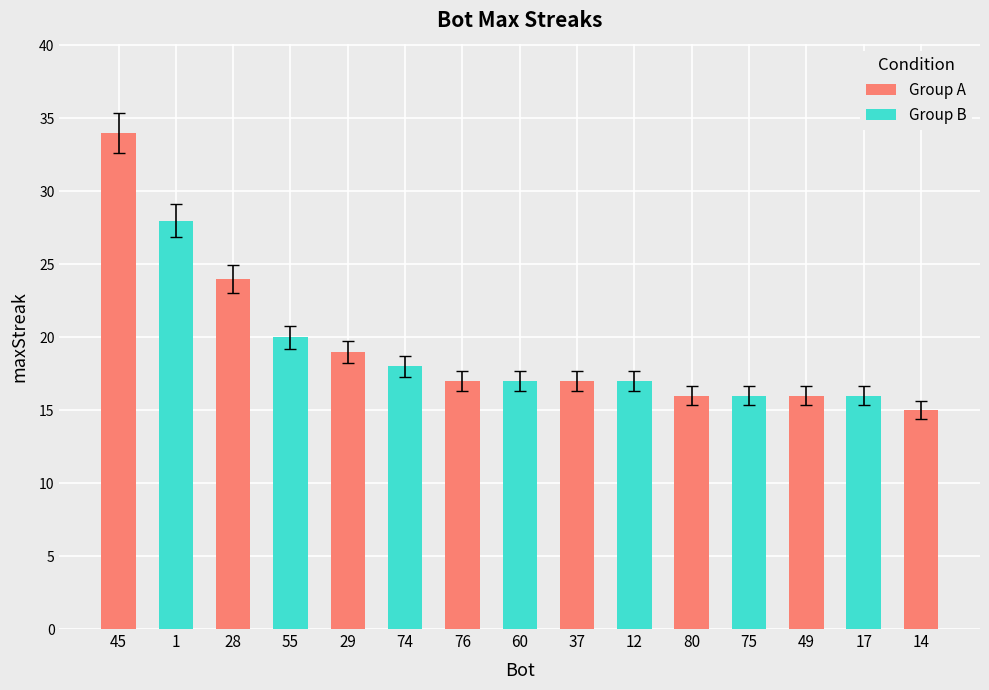

The value at 17 is 16. True or false?

True